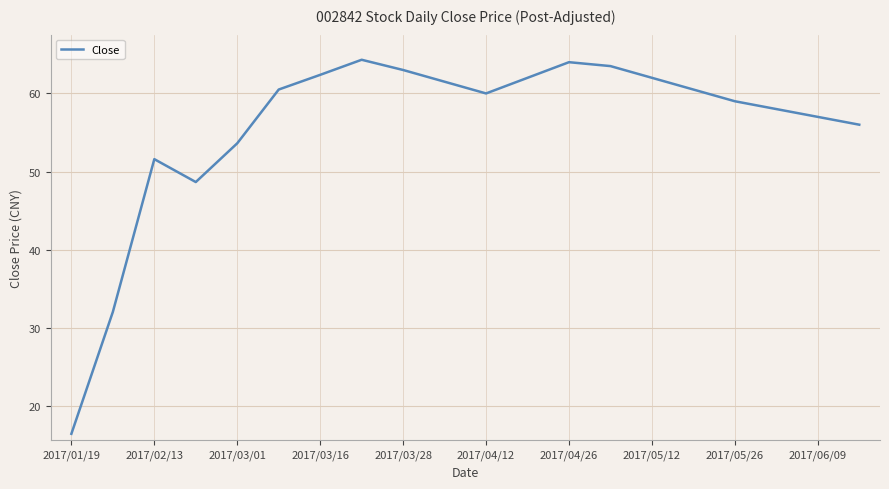

What is the difference between the maximum and minimum values?

47.9